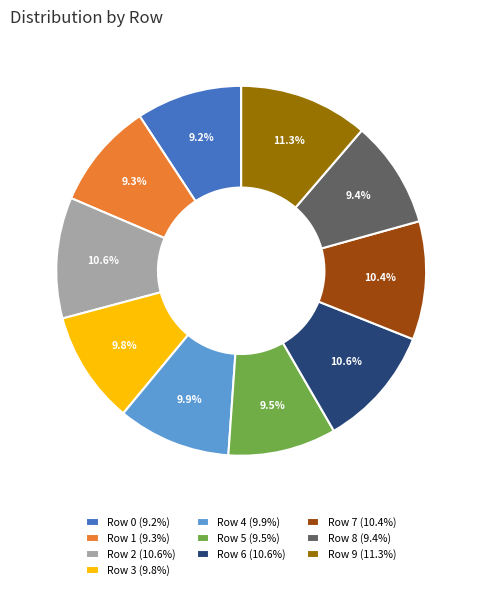

To the nearest percent, what is the combined percentage of Row 2 and Row 8?

20%